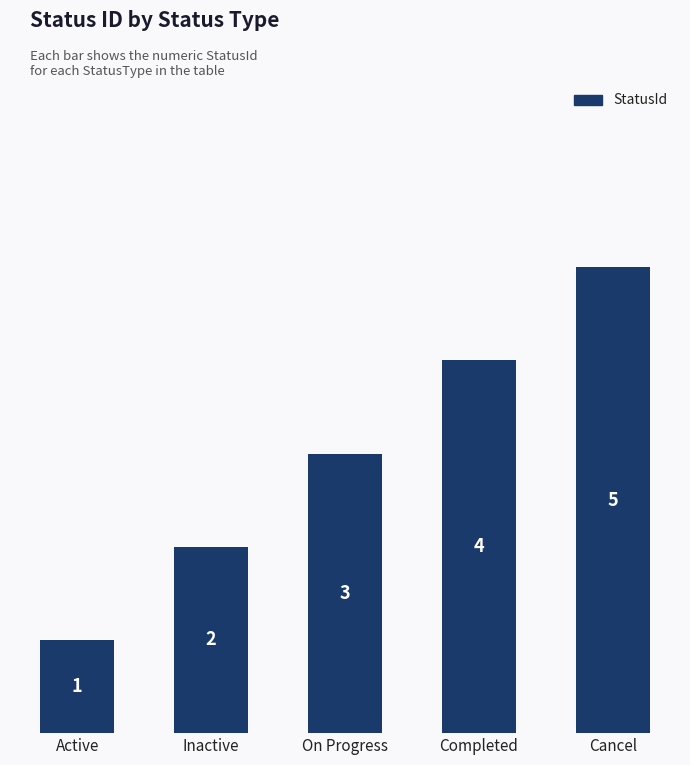

Which has a higher value, On Progress or Cancel?

Cancel